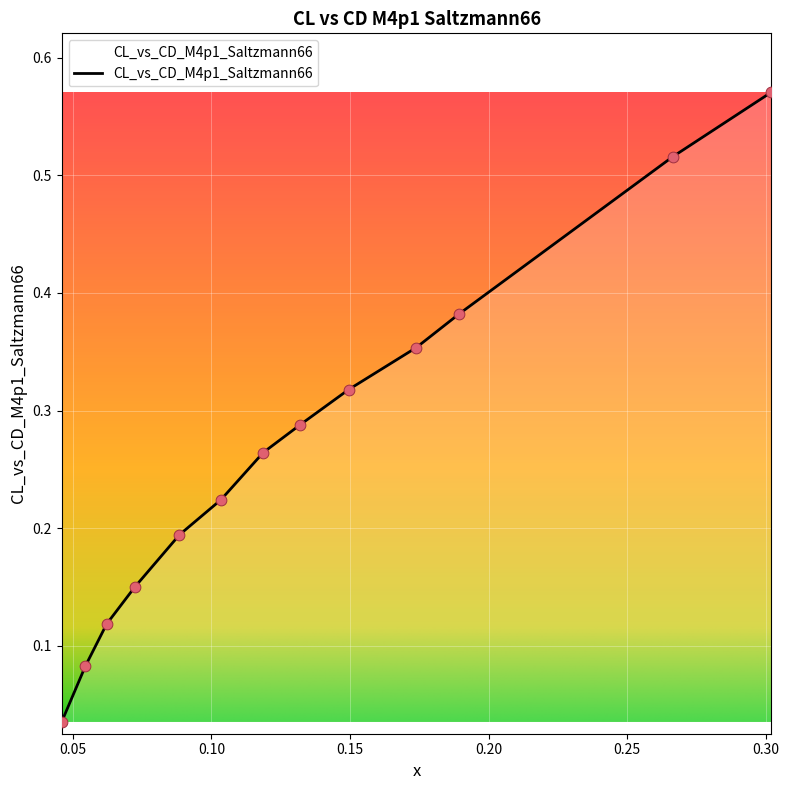

How many lines are shown in the chart?

1